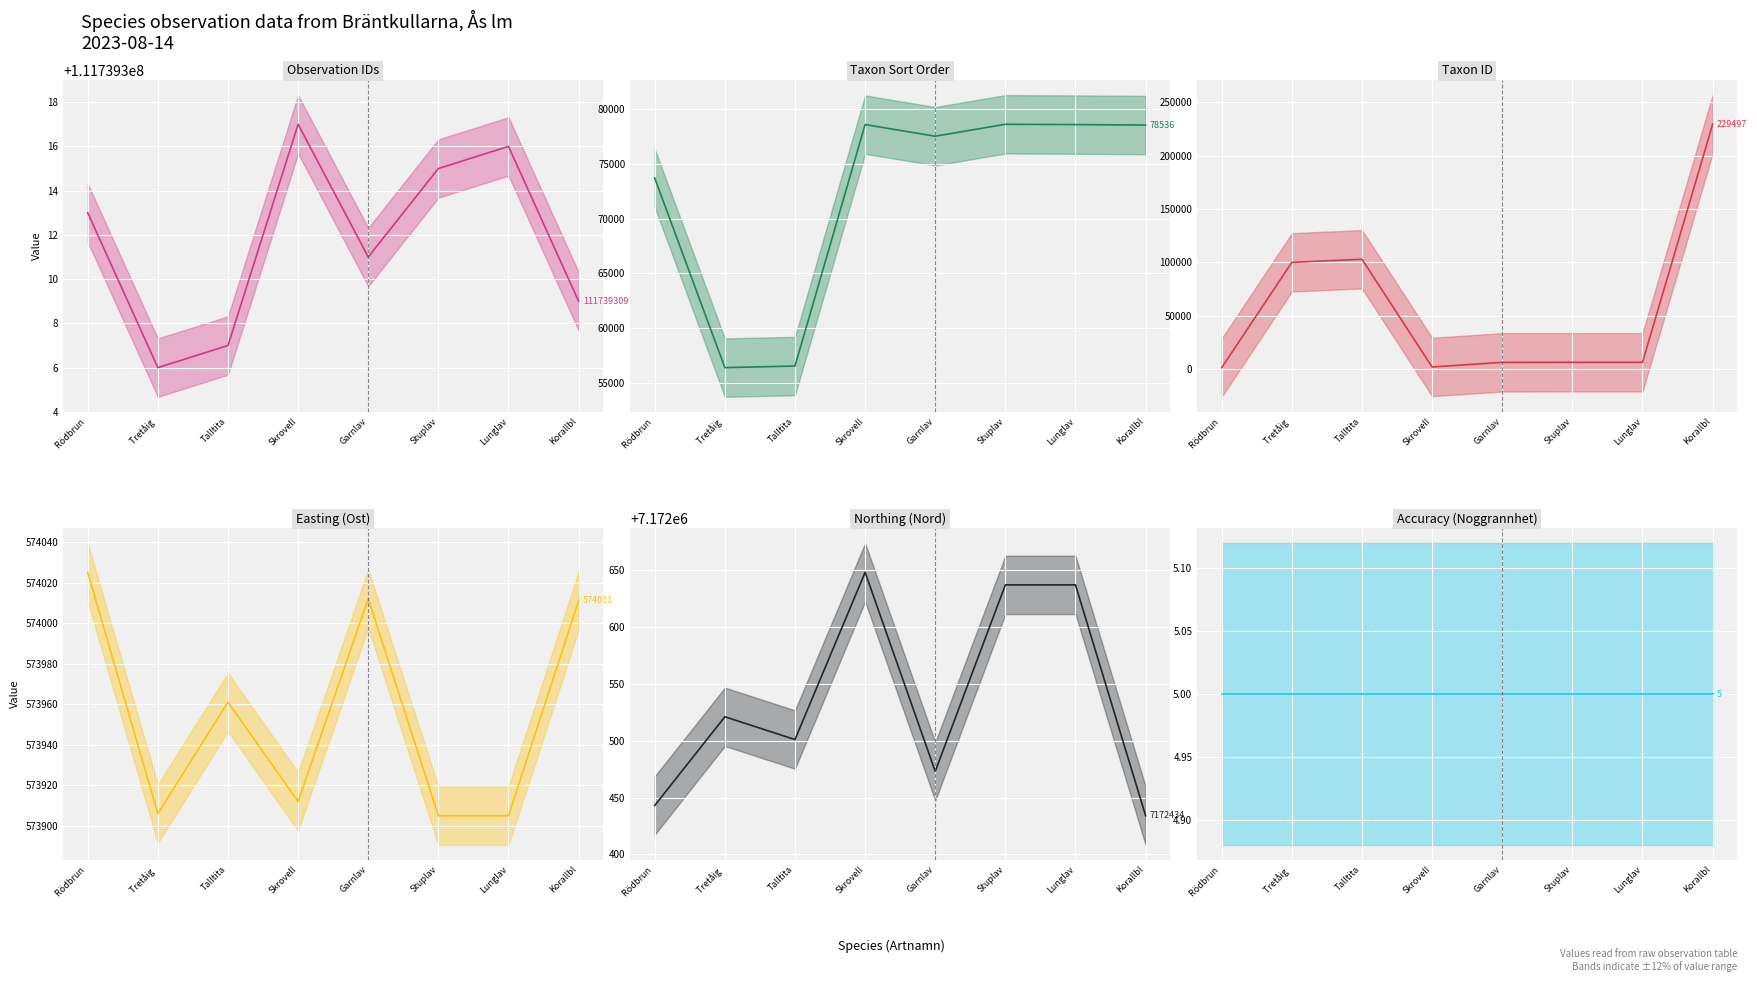

What position from the right is Lunglav?

2